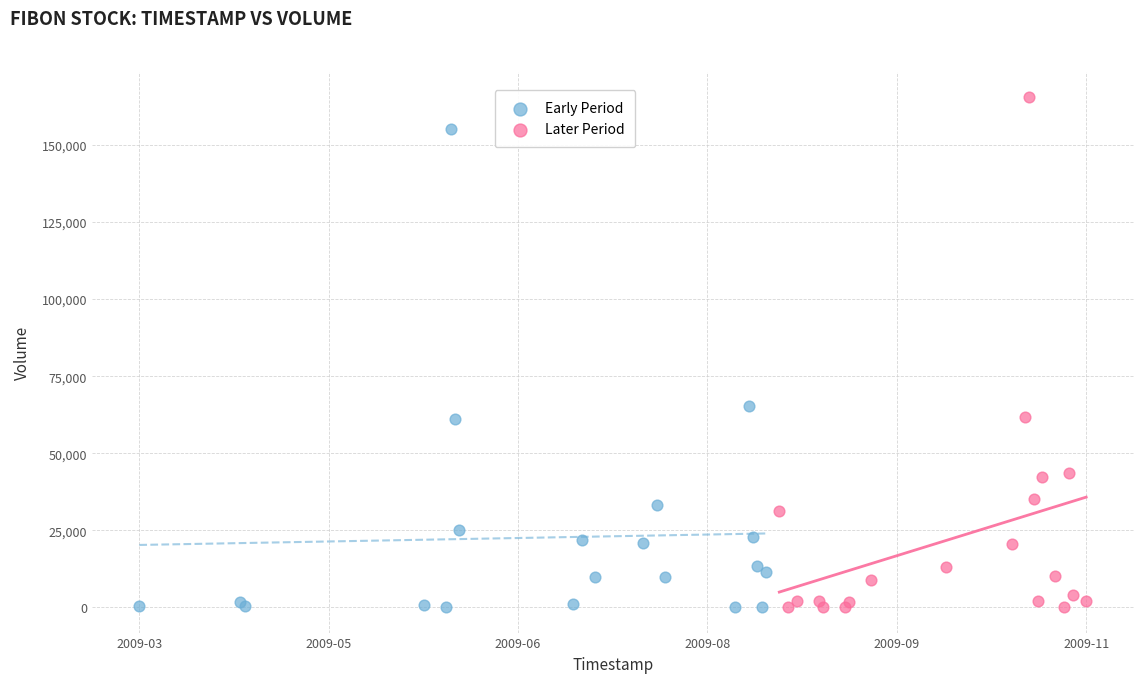

Which series contains the highest Y value?

Later Period